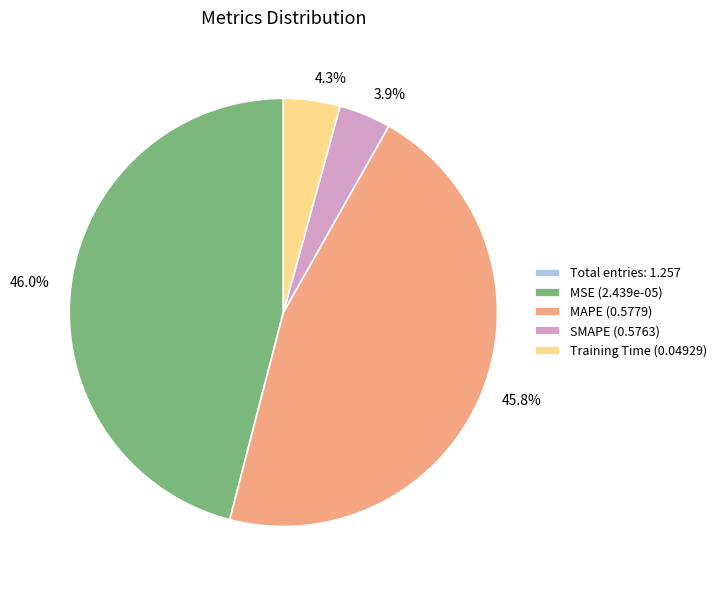

Between Training Time (0.04929) and MSE (2.439e-05), which is larger?

MSE (2.439e-05)